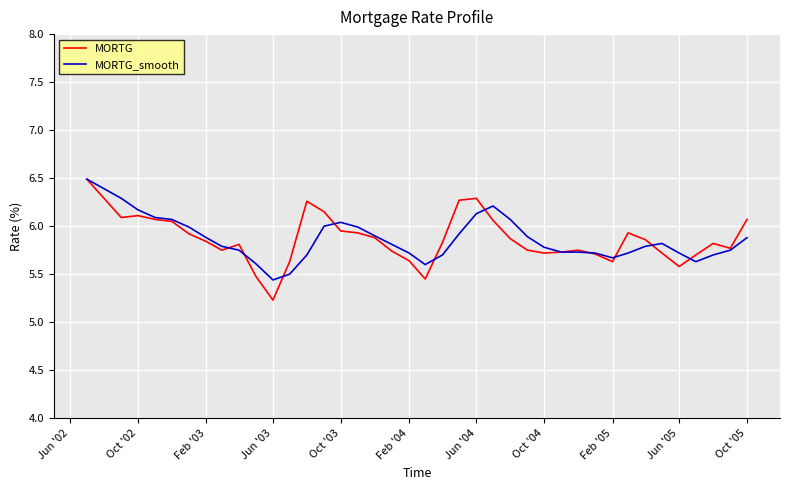

Which series has the largest range (max minus min)?

MORTG